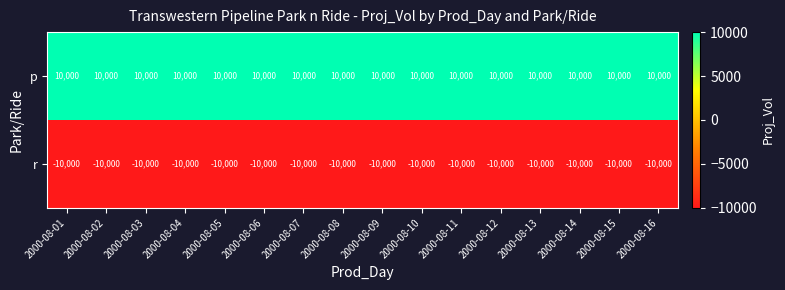

What is the average value of the r series?

-10000